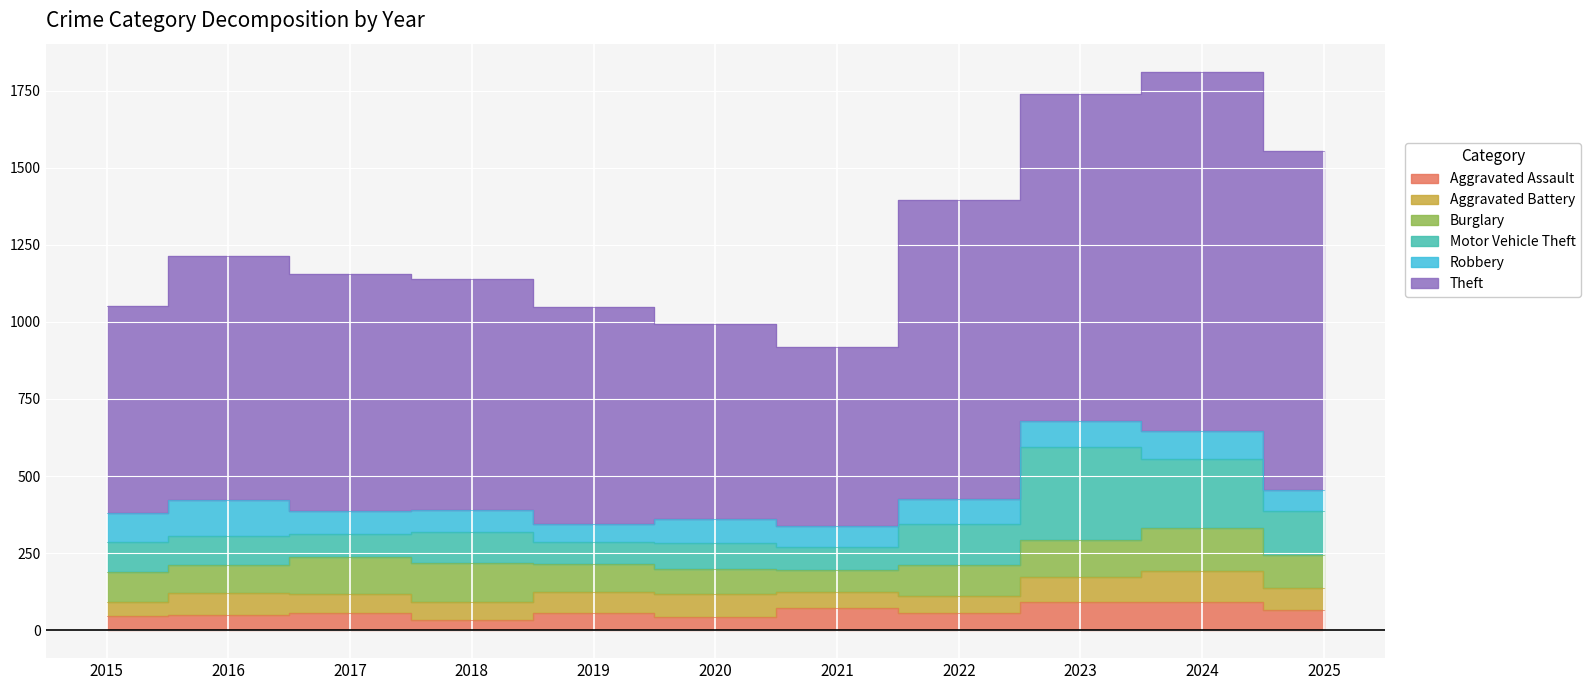

The value of Motor Vehicle Theft at 2015 is 22. True or false?

False